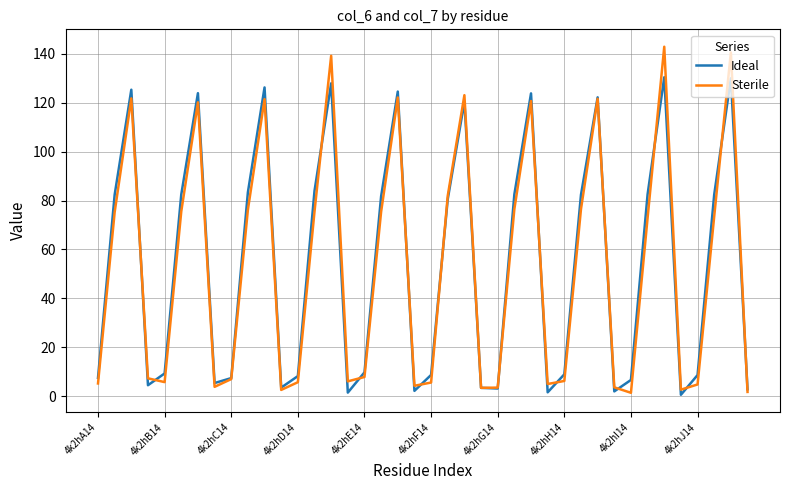

What is the greatest value displayed?

142.9